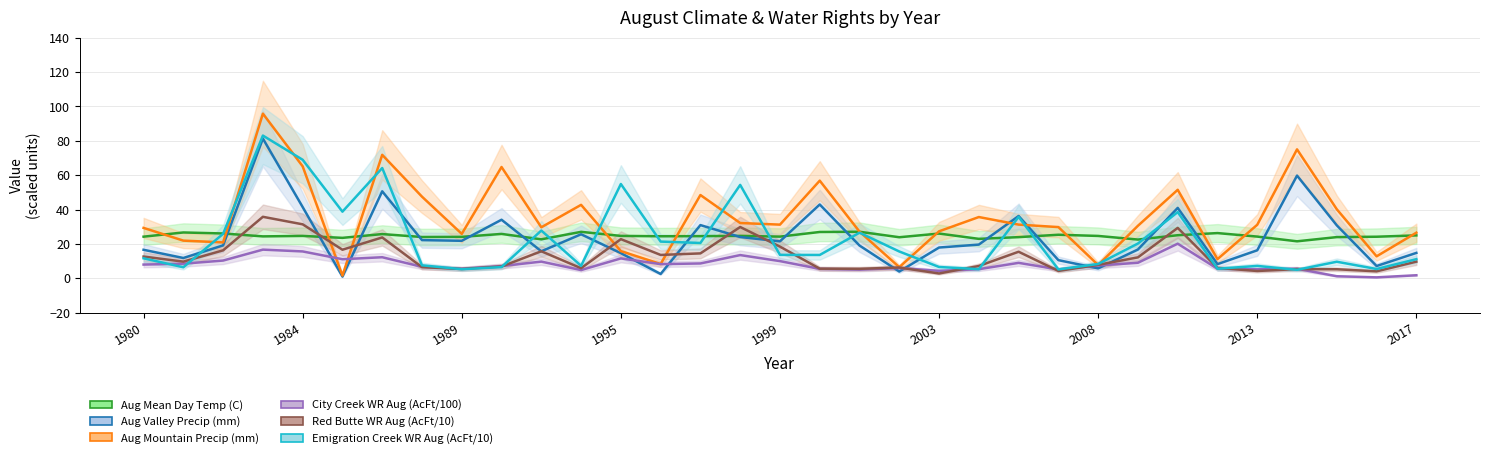

Between 1989 and 27, which series saw the biggest shift?

Emigration Creek WR Aug (AcFt/10)